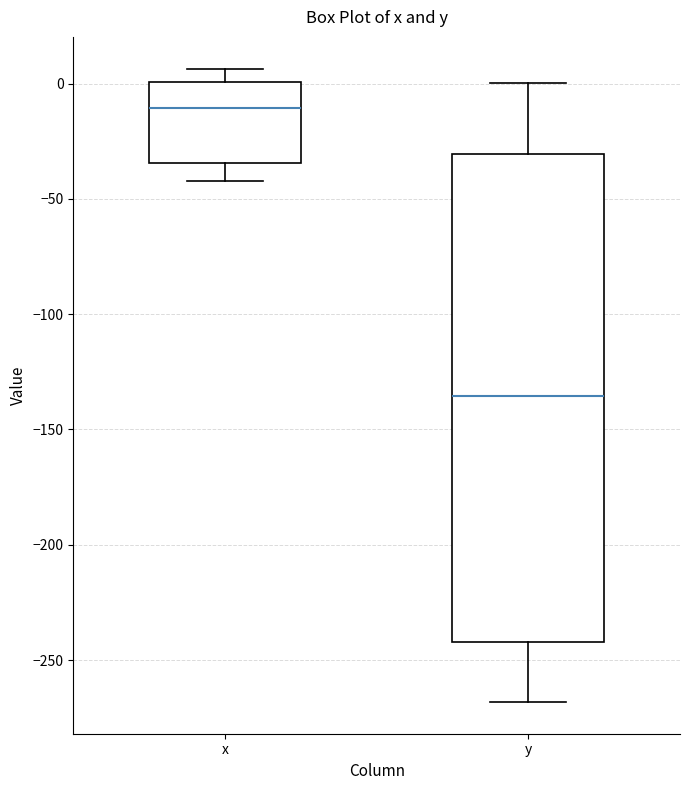

Which box's median line is the lowest?

y